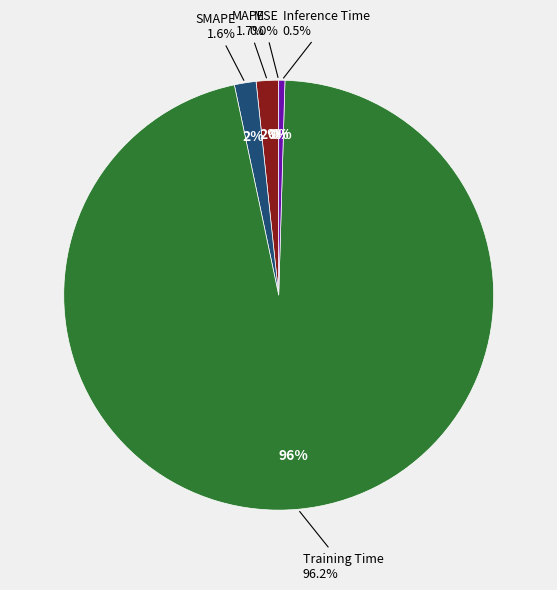

Is it true that MAPE is 2% of the pie?

True